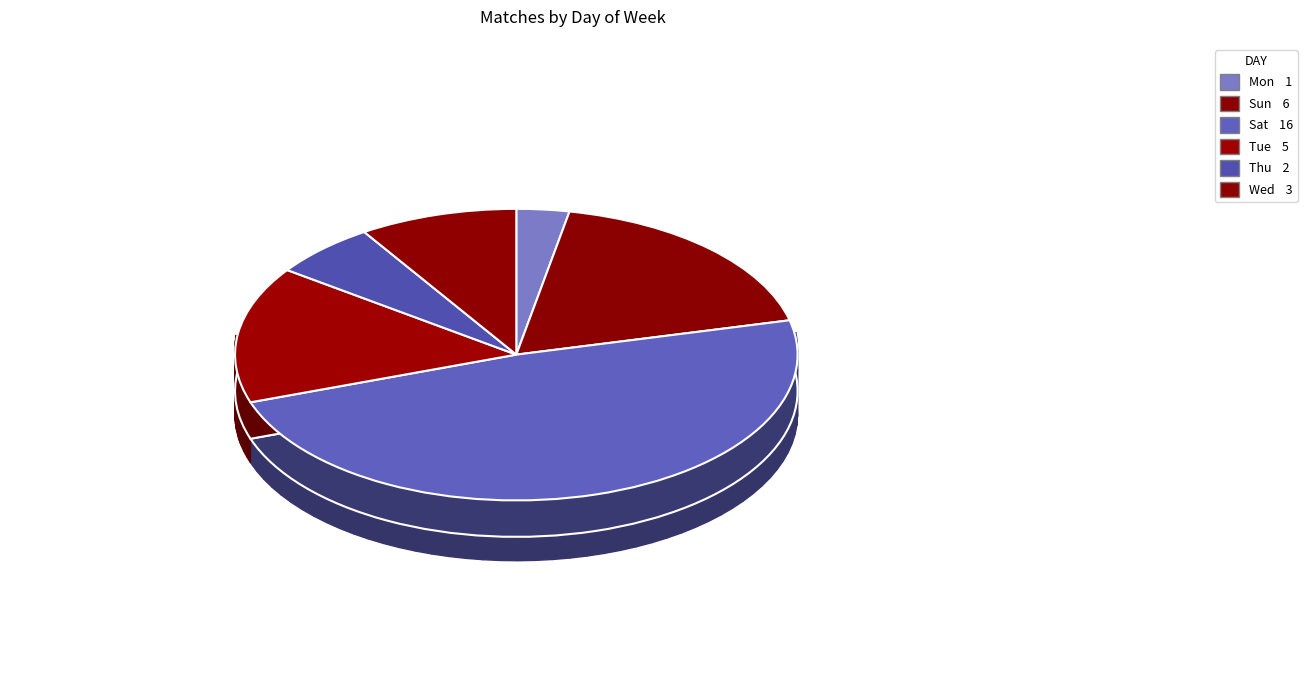

The Sat slice represents 48% of the pie. True or false?

True